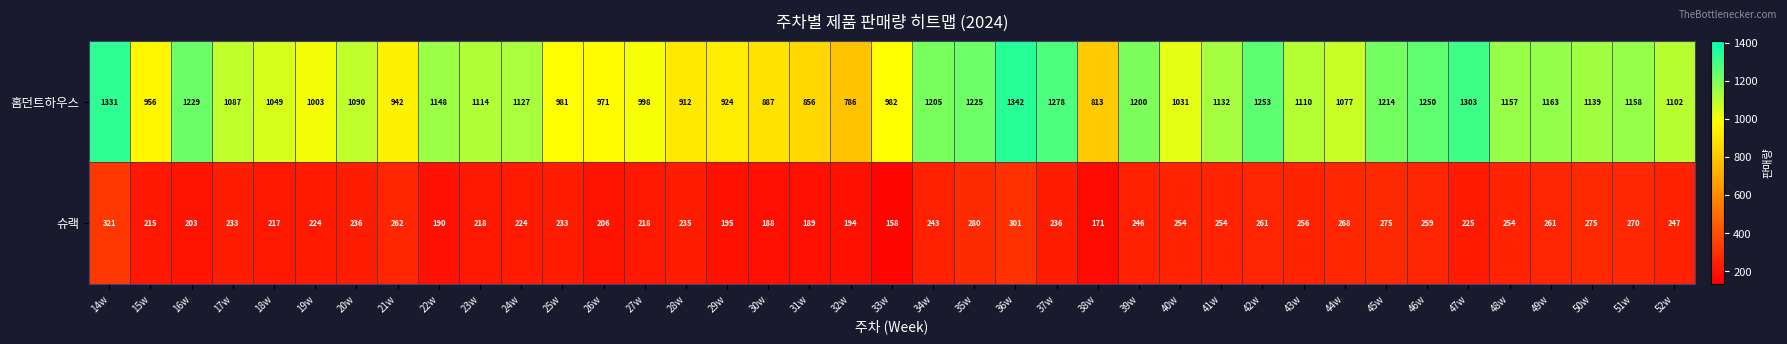

List the series in order of their peak value, lowest first.

슈랙, 홈던트하우스